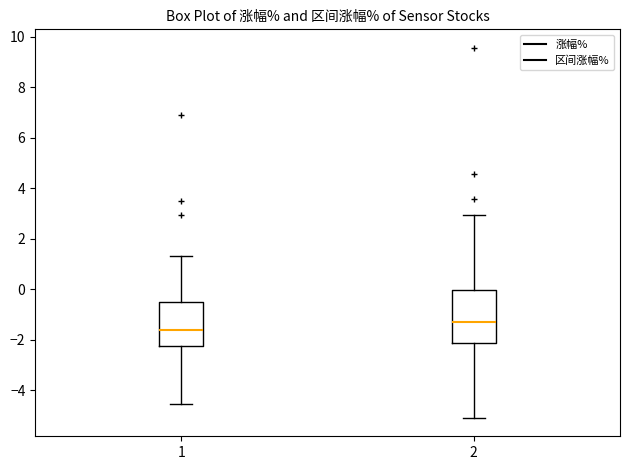

Where does the median line of the box at x = 2 sit on the y-axis? The values are not printed on the chart, so give them approximately, as read against the axis.

-1.4